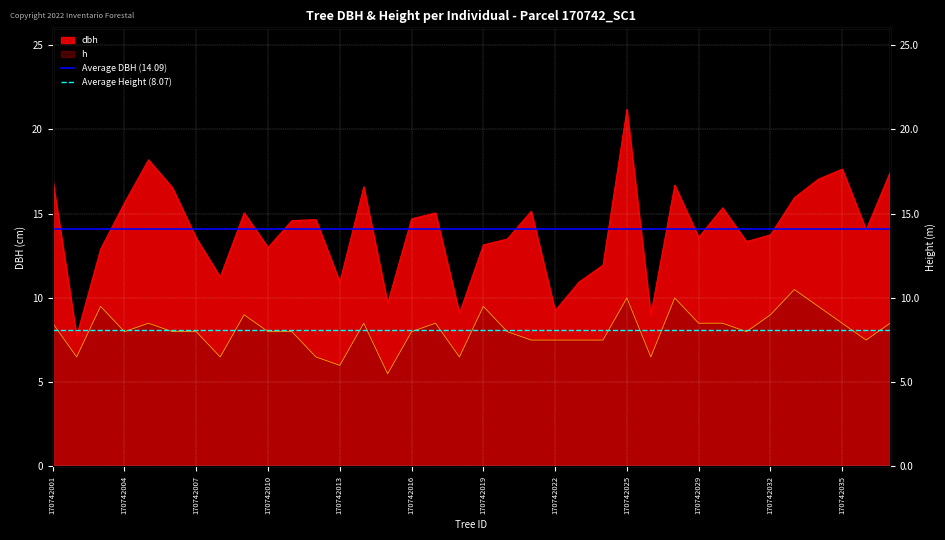

What is the average value of the Average DBH (14.09) series?

14.1